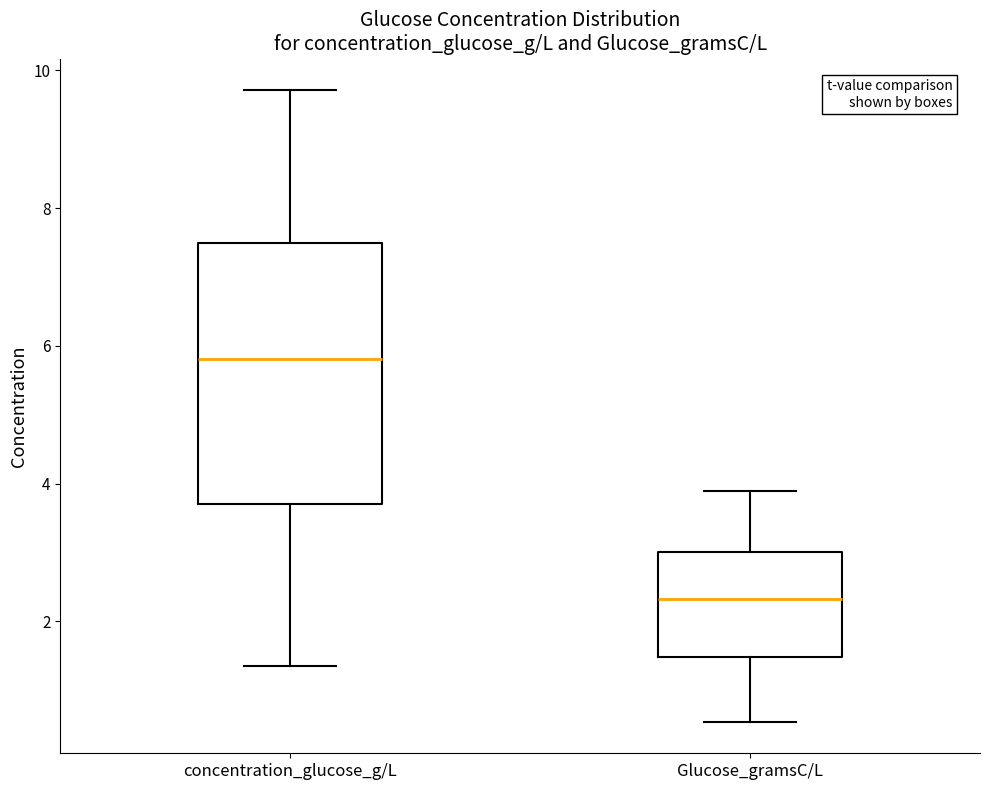

Which box has the lowest median line?

Glucose_gramsC/L